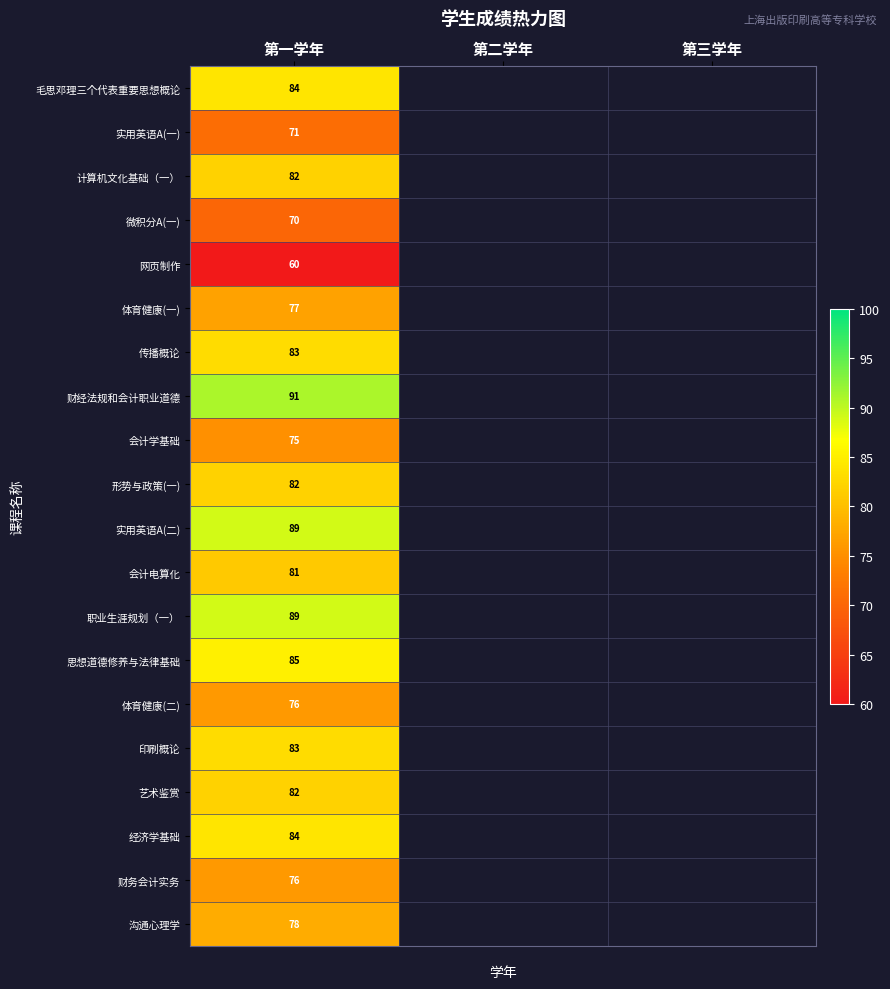

What is the difference between the highest and lowest values at 第一学年?

31